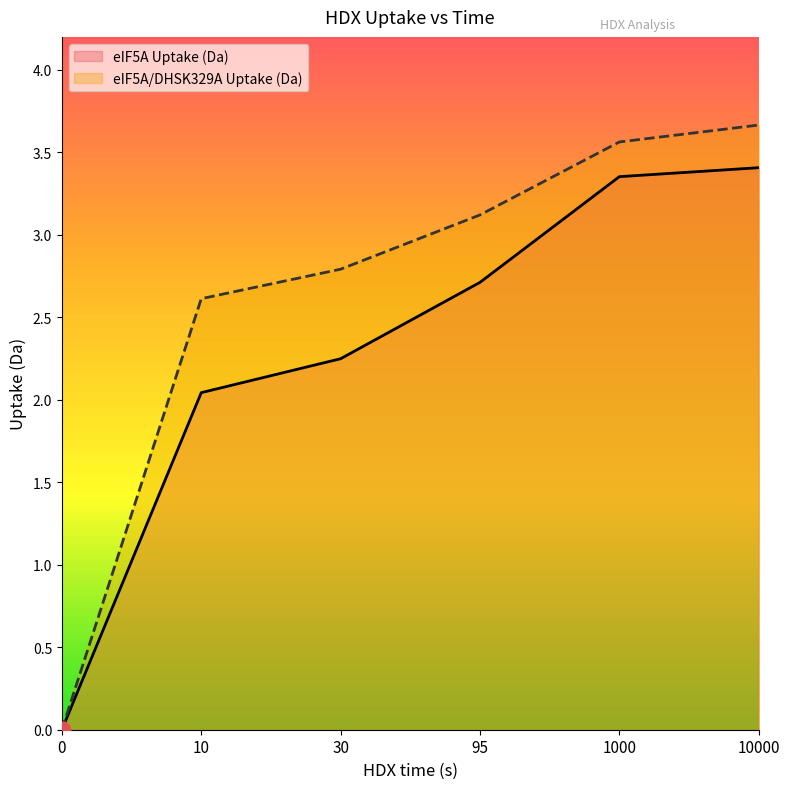

What is the maximum value shown in the chart?

3.7